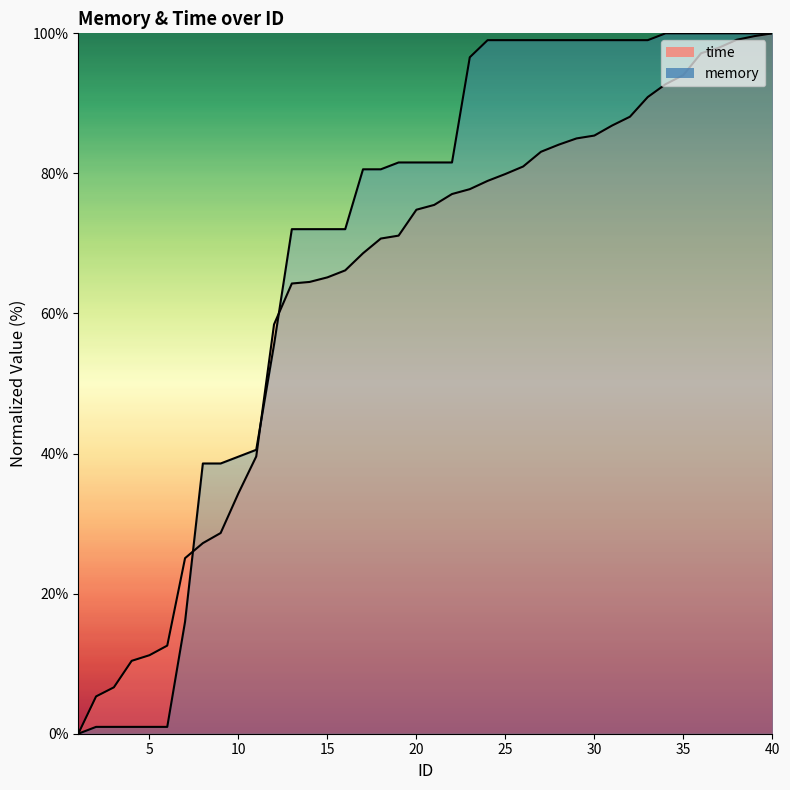

True or false: memory and time cross at least once.

True